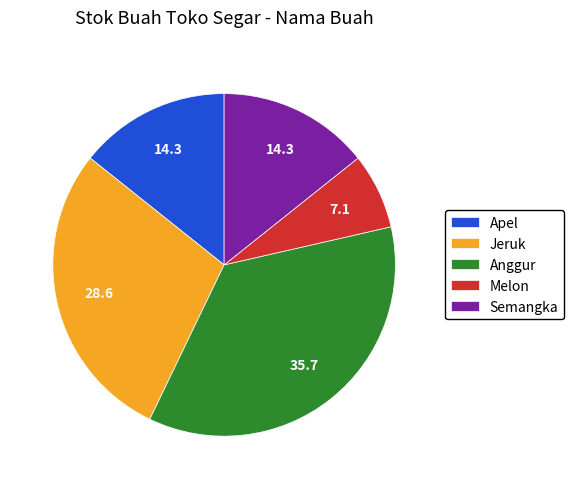

Is it true that Anggur is 23% of the pie?

False